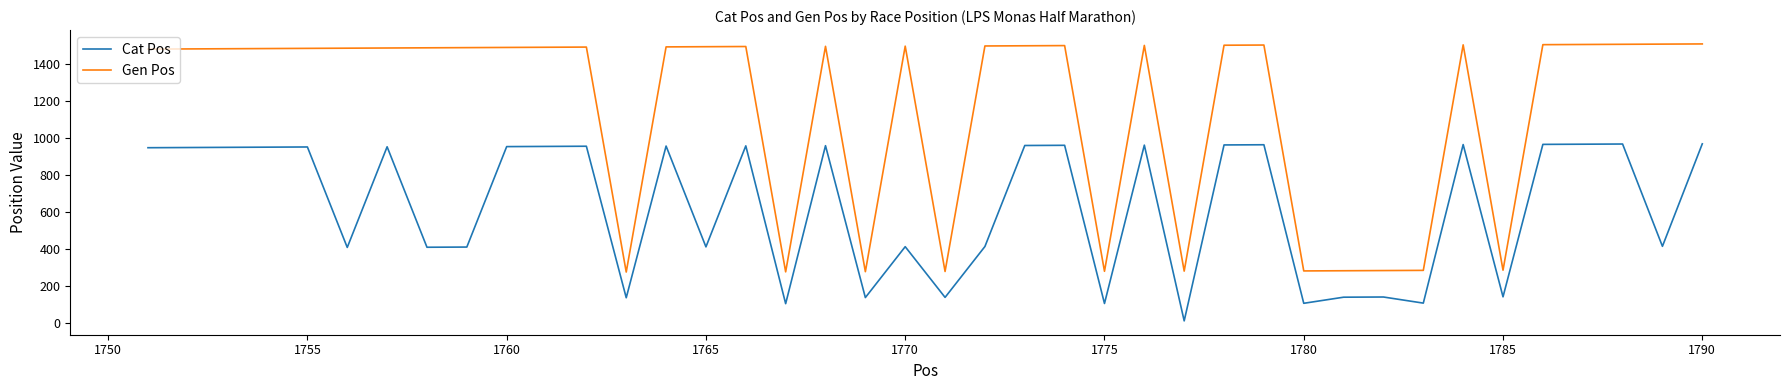

True or false: Gen Pos and Cat Pos intersect in this chart.

False